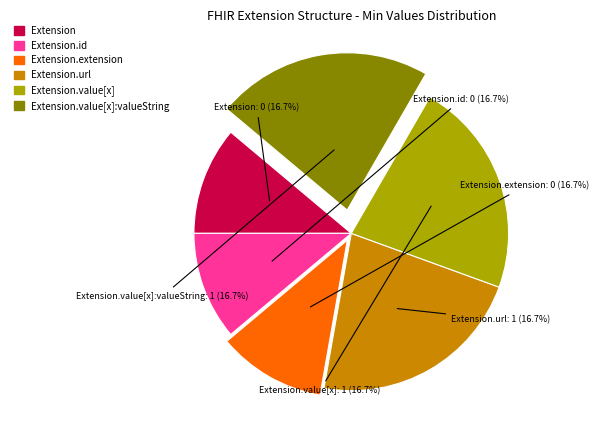

Count the number of slices in the pie.

6